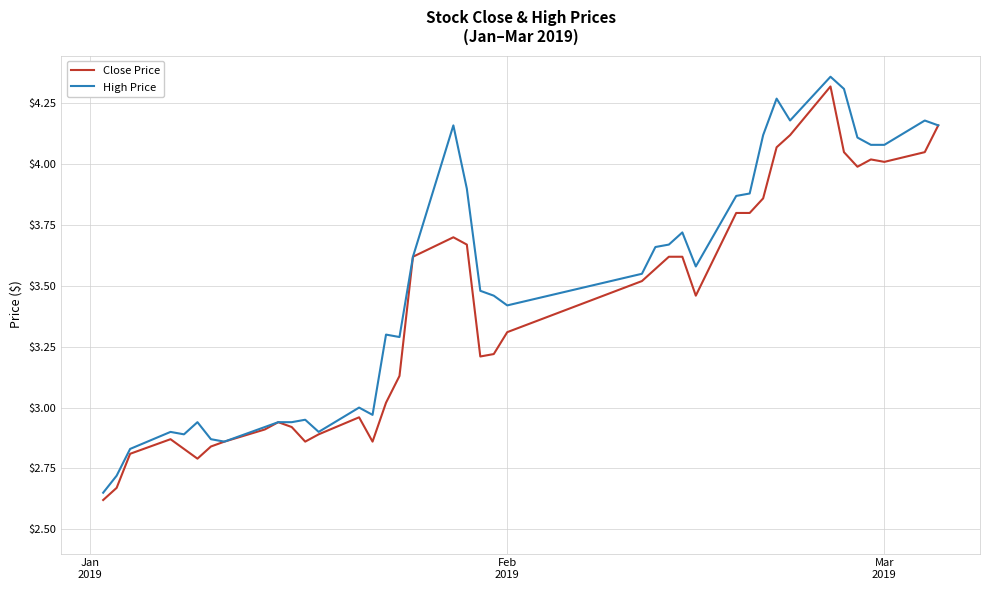

List the series in order of their peak value, highest first.

High Price, Close Price